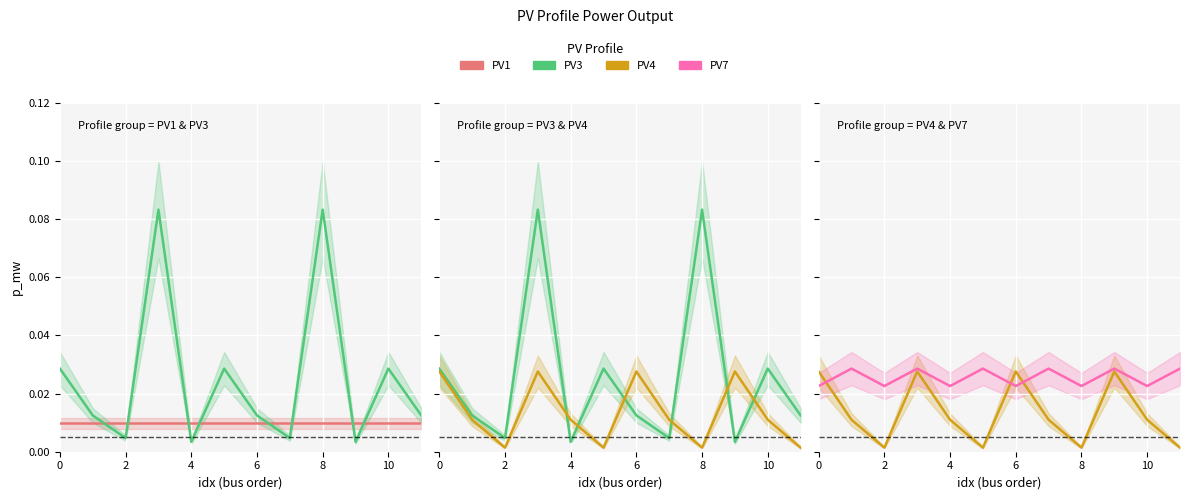

How many lines are shown in the chart?

4